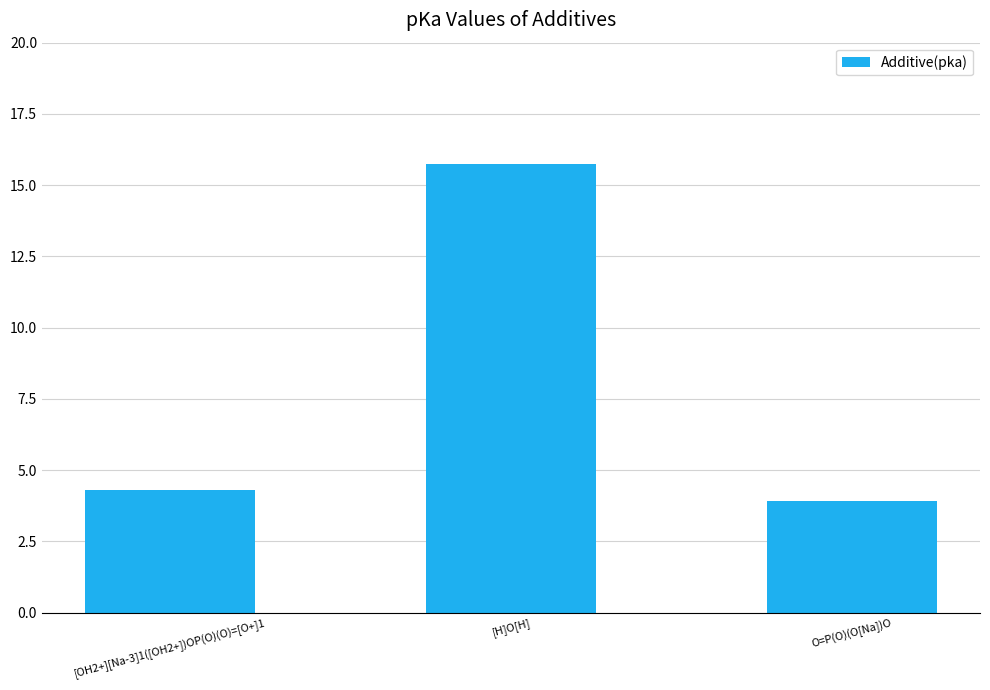

Approximately how many times larger is the value at [H]O[H] compared to O=P(O)(O[Na])O?

4.0